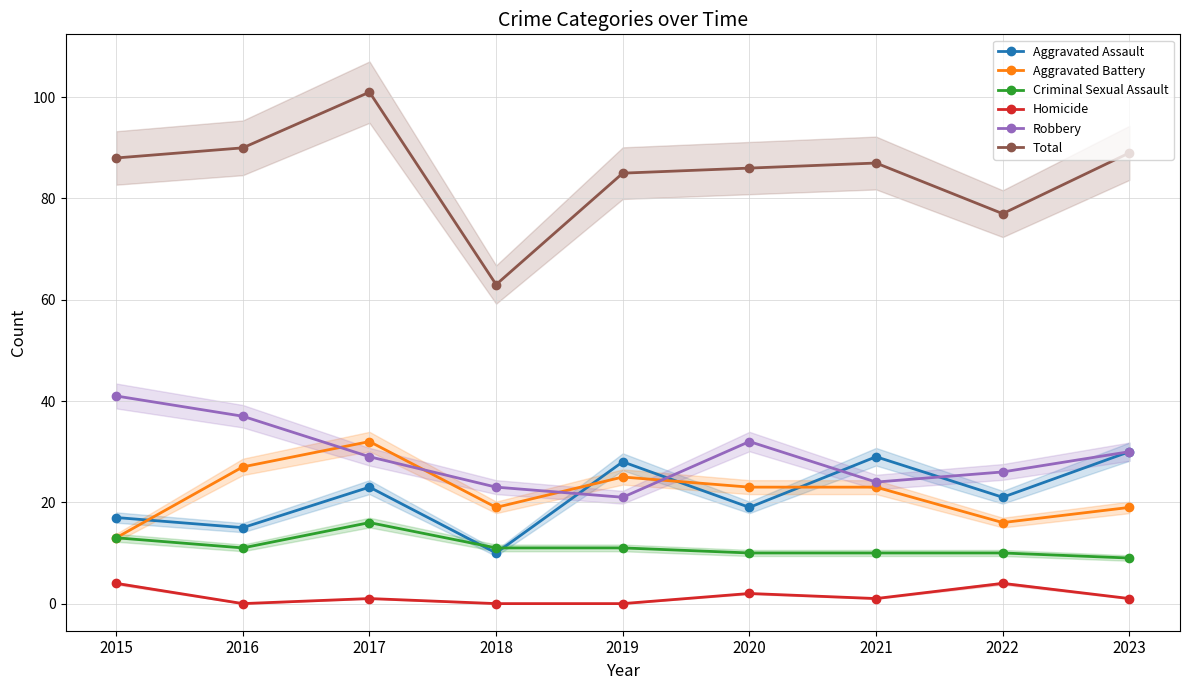

Which series has the largest total across all categories?

Total